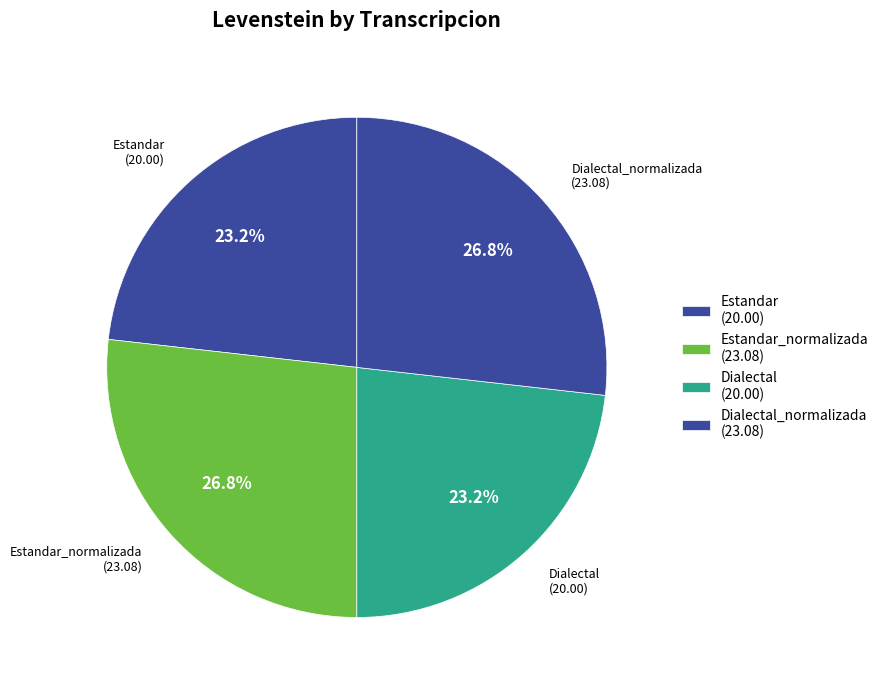

To the nearest percent, what portion does Estandar_normalizada represent?

27%